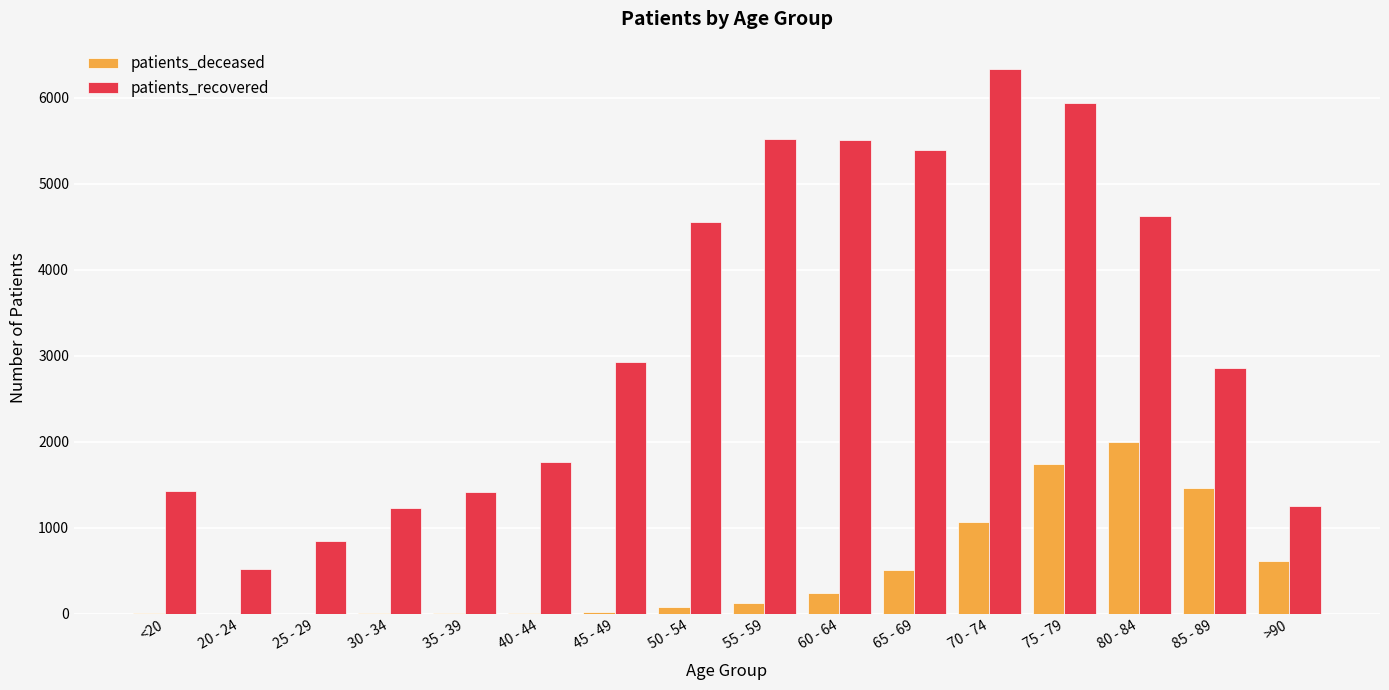

What is the maximum value shown in the chart?

6335